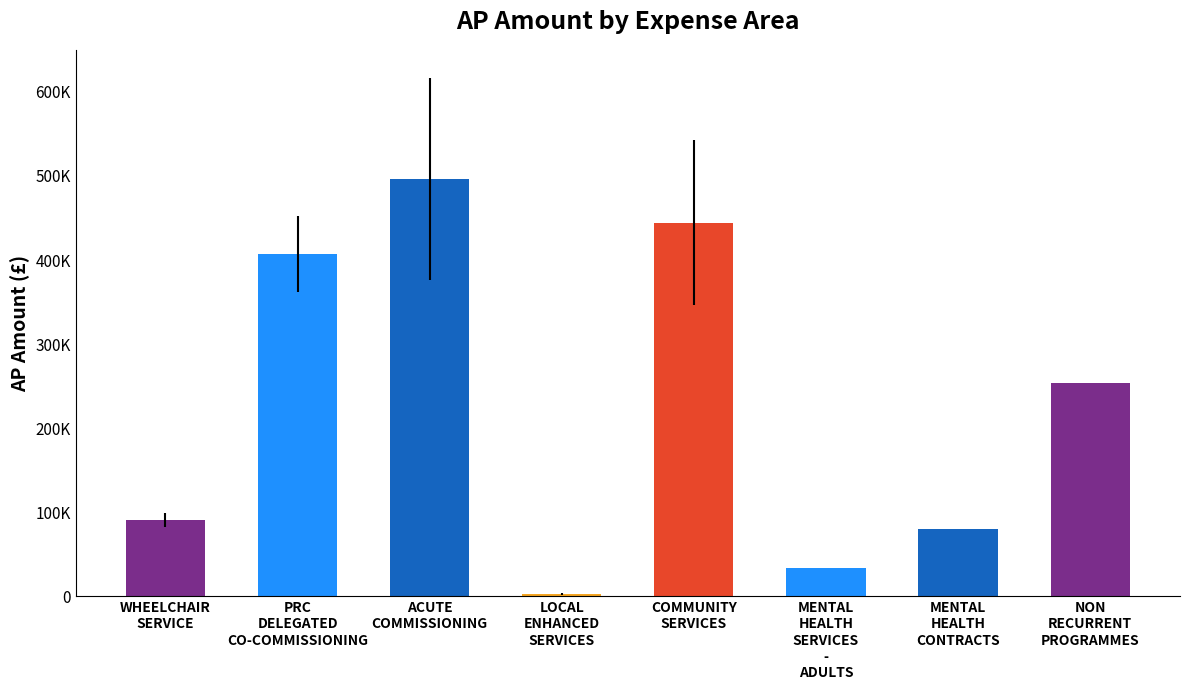

Count the number of values greater than 254052.

3